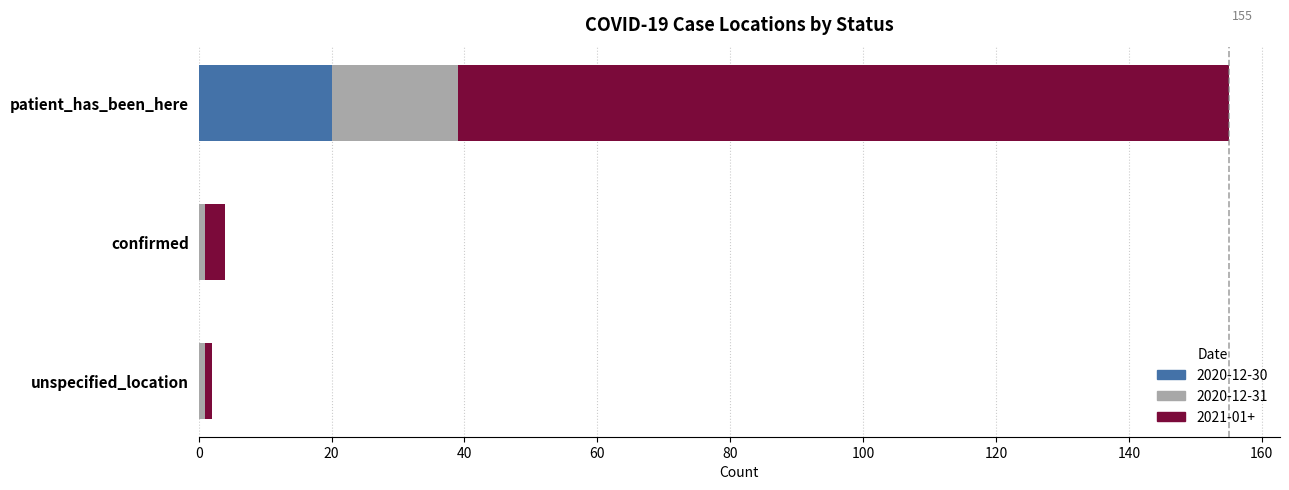

What is the total value across all series at patient_has_been_here?

155